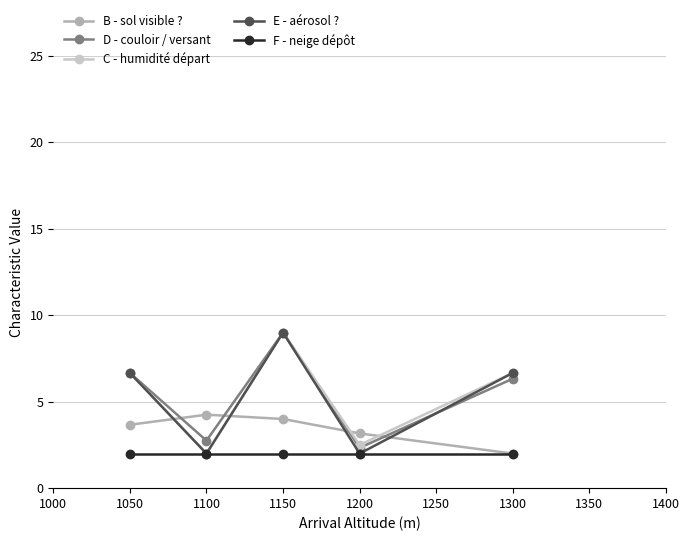

What is the approximate value of D - couloir / versant at 1100?

2.8